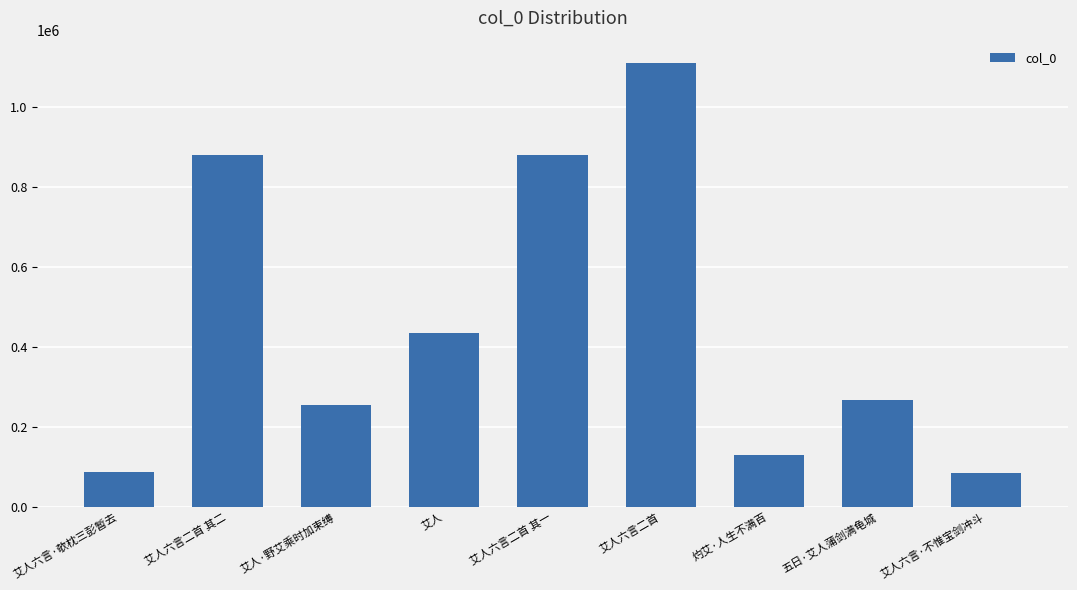

The value at 艾人 is 297700. True or false?

False